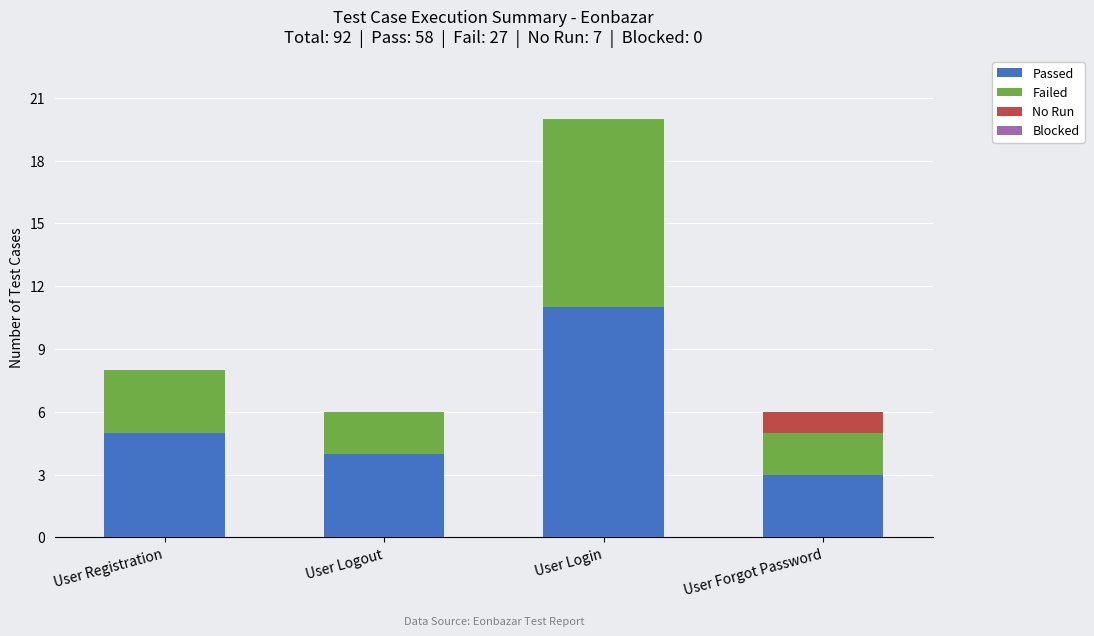

Is it true that Passed equals 19 at User Login?

False